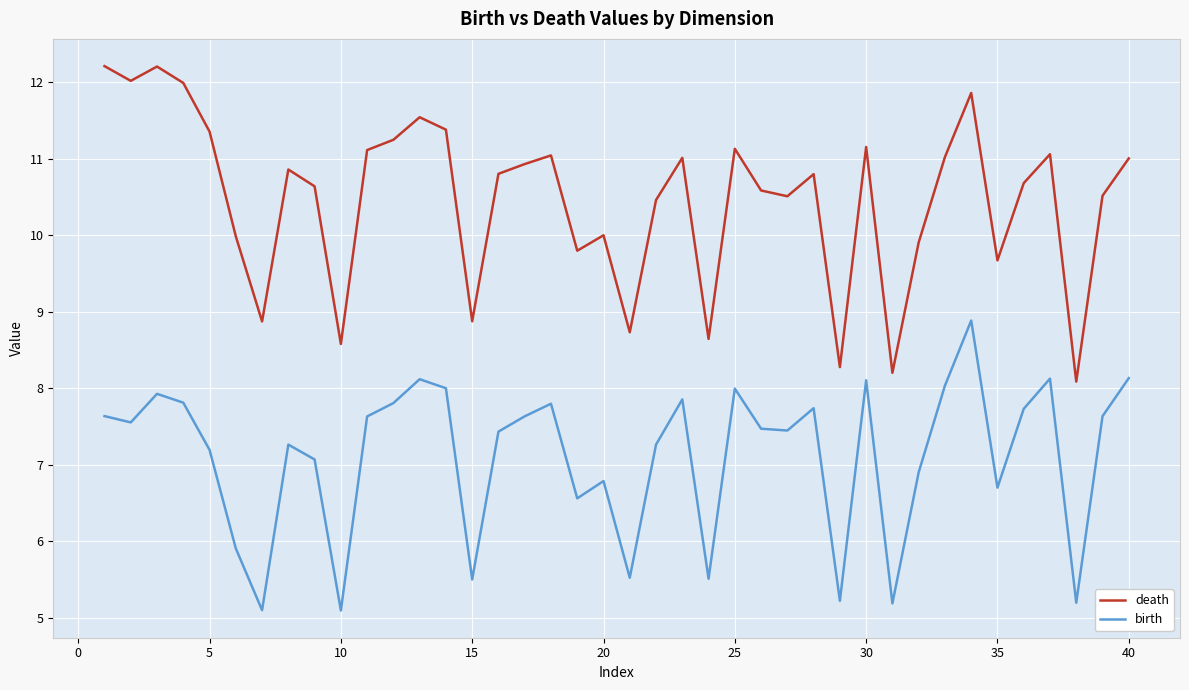

True or false: birth and death intersect in this chart.

False